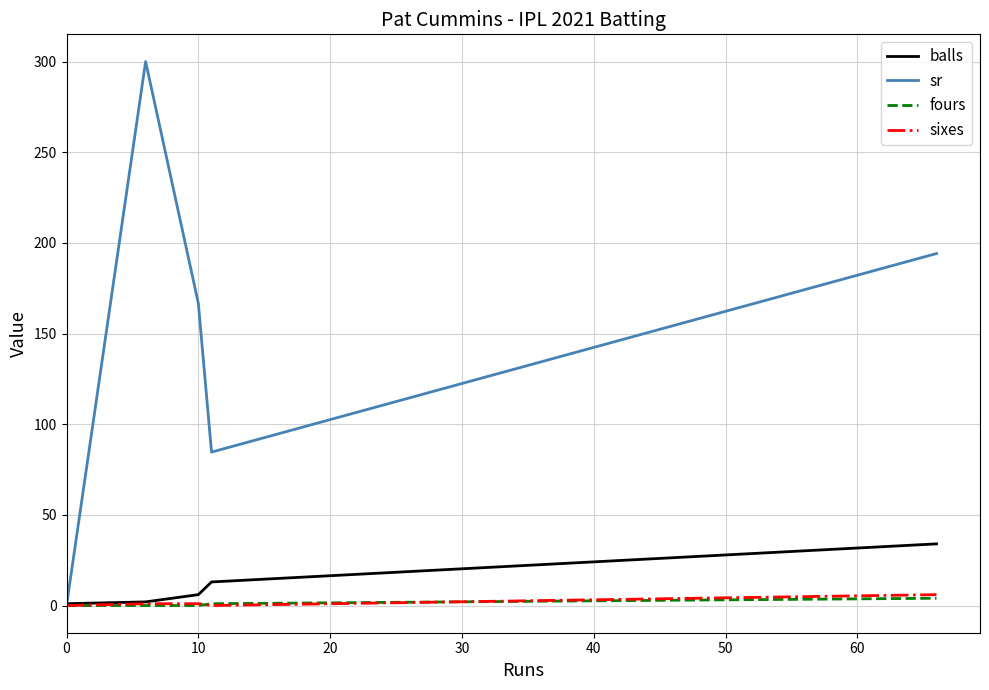

Which series has the widest spread of values?

sr